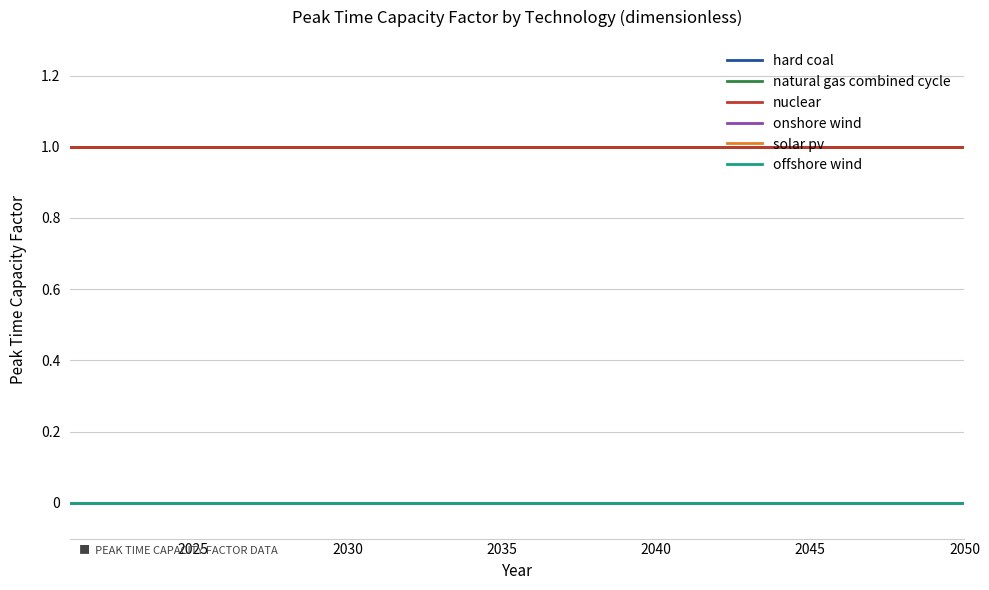

Does the chart have visible grid lines?

Yes